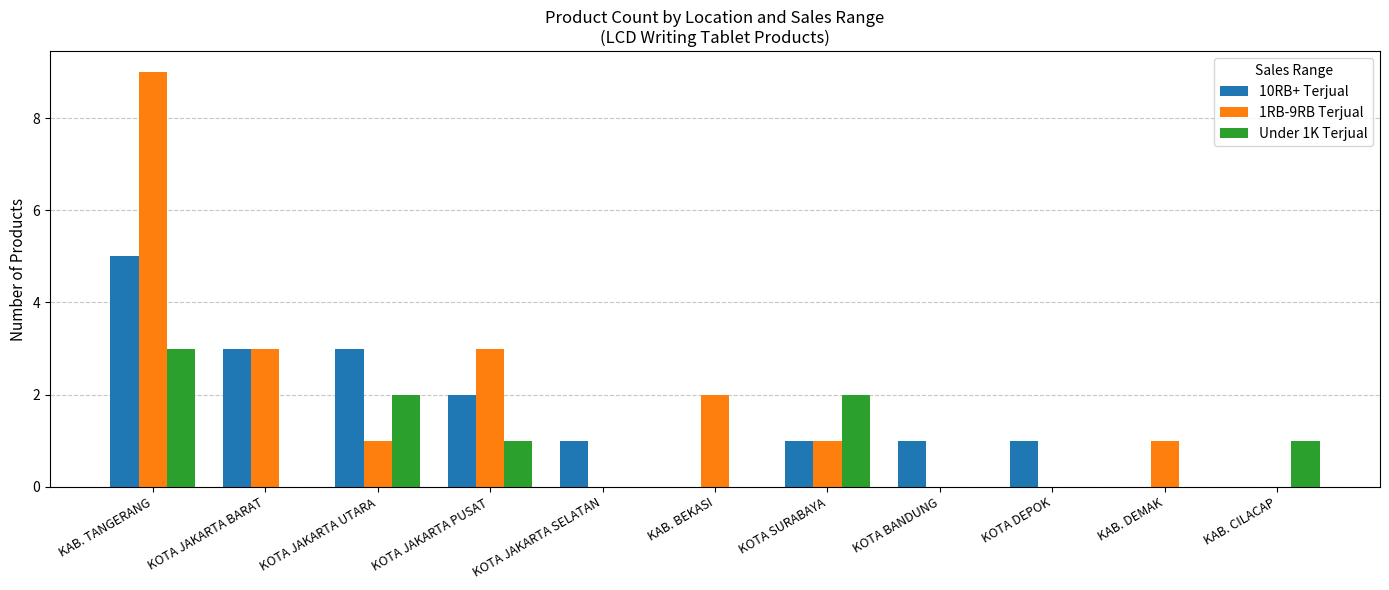

Reading left to right, extract all data points from this chart.

10RB+ Terjual: KAB. TANGERANG=5	KOTA JAKARTA BARAT=3	KOTA JAKARTA UTARA=3	KOTA JAKARTA PUSAT=2	KOTA JAKARTA SELATAN=1	KAB. BEKASI=0	KOTA SURABAYA=1	KOTA BANDUNG=1	KOTA DEPOK=1	KAB. DEMAK=0	KAB. CILACAP=0
1RB-9RB Terjual: KAB. TANGERANG=9	KOTA JAKARTA BARAT=3	KOTA JAKARTA UTARA=1	KOTA JAKARTA PUSAT=3	KOTA JAKARTA SELATAN=0	KAB. BEKASI=2	KOTA SURABAYA=1	KOTA BANDUNG=0	KOTA DEPOK=0	KAB. DEMAK=1	KAB. CILACAP=0
Under 1K Terjual: KAB. TANGERANG=3	KOTA JAKARTA BARAT=0	KOTA JAKARTA UTARA=2	KOTA JAKARTA PUSAT=1	KOTA JAKARTA SELATAN=0	KAB. BEKASI=0	KOTA SURABAYA=2	KOTA BANDUNG=0	KOTA DEPOK=0	KAB. DEMAK=0	KAB. CILACAP=1